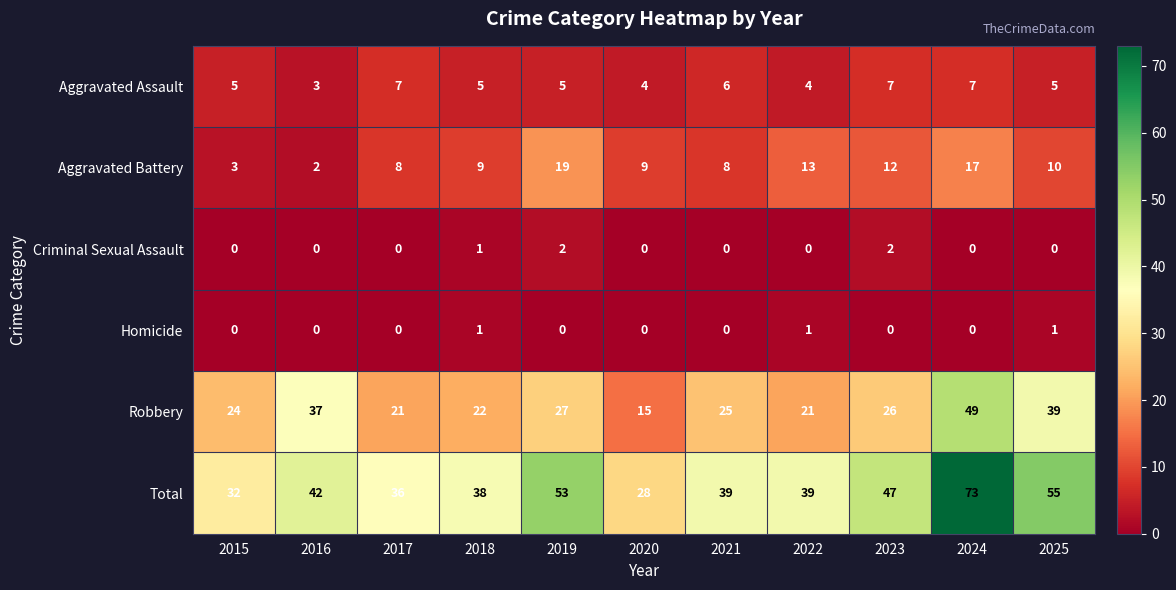

True or false: Aggravated Battery has a value of 3 at 2023.

False